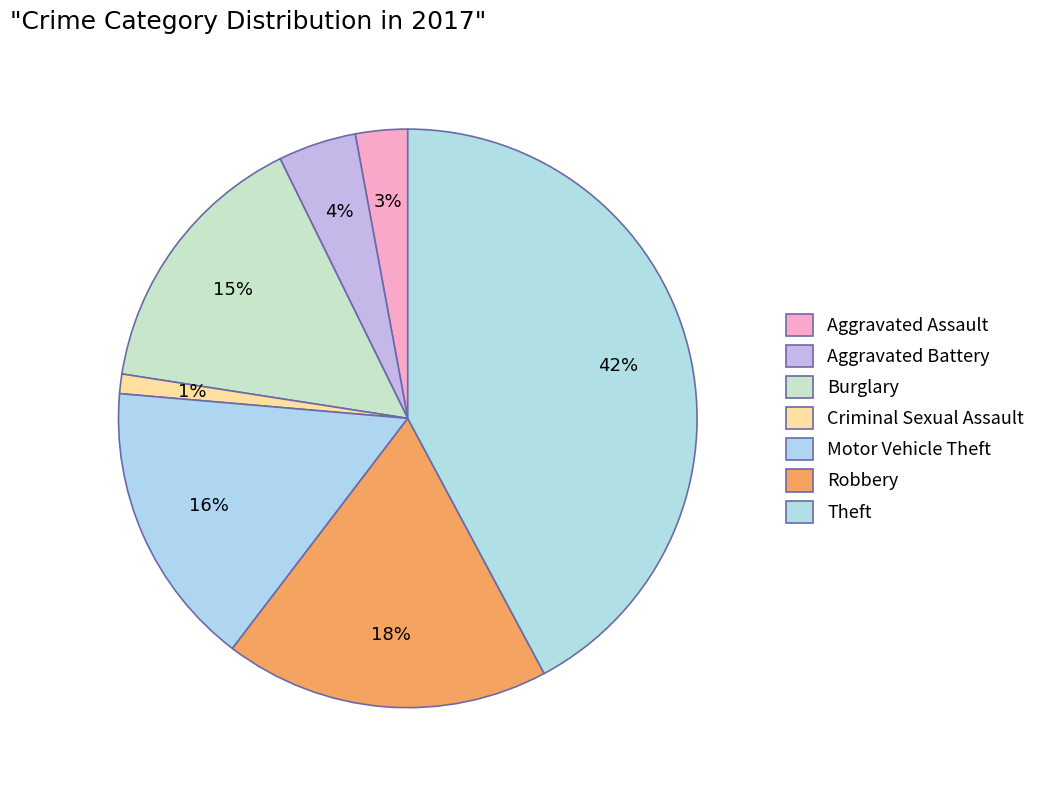

How many segments does this pie chart have?

7